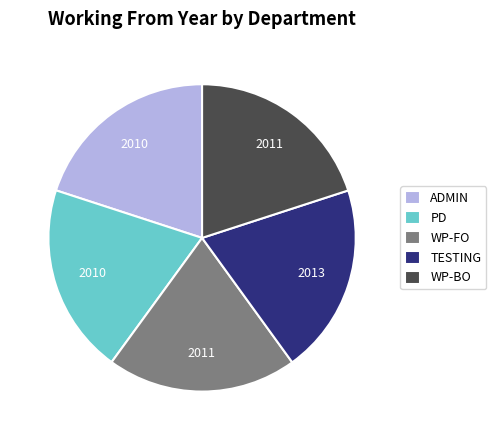

Do WP-FO and WP-BO together represent more than half of the pie?

No